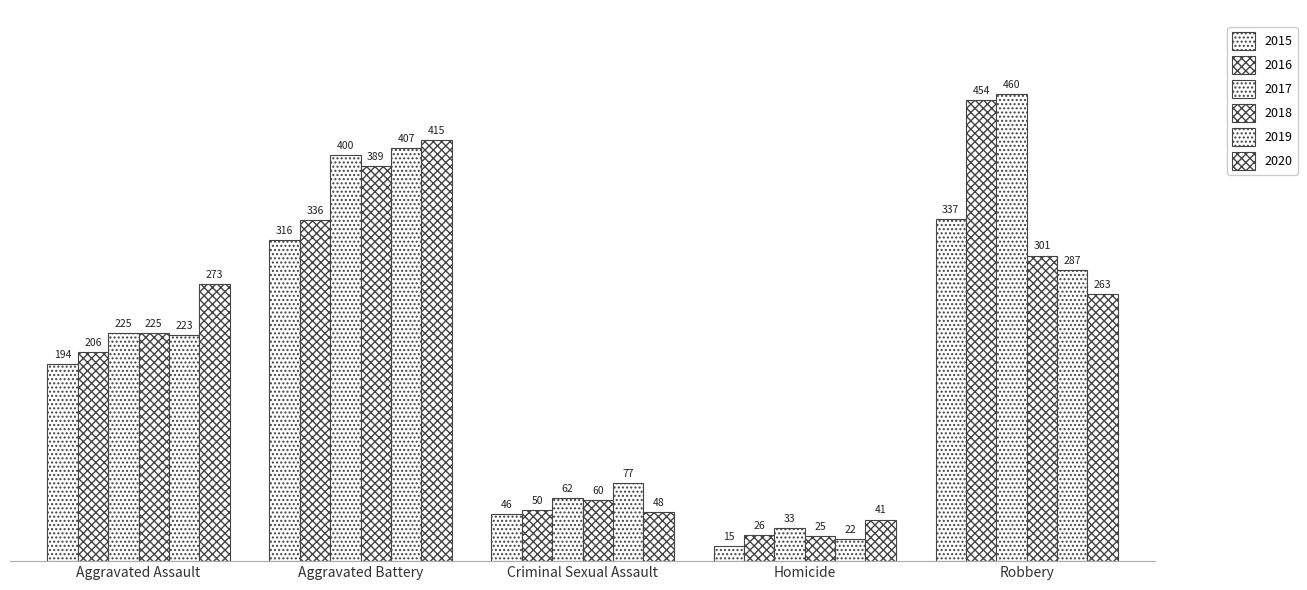

At which label is 2020 closest to 228?

Robbery